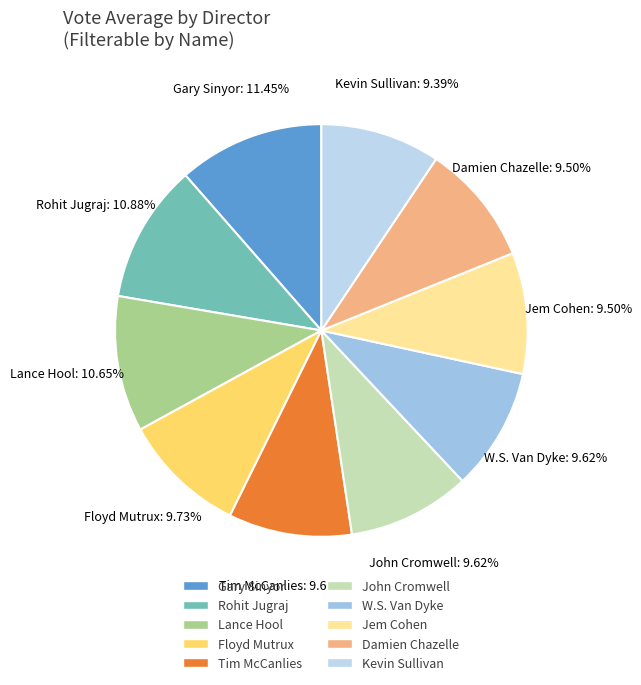

Which slice is the largest?

Gary Sinyor